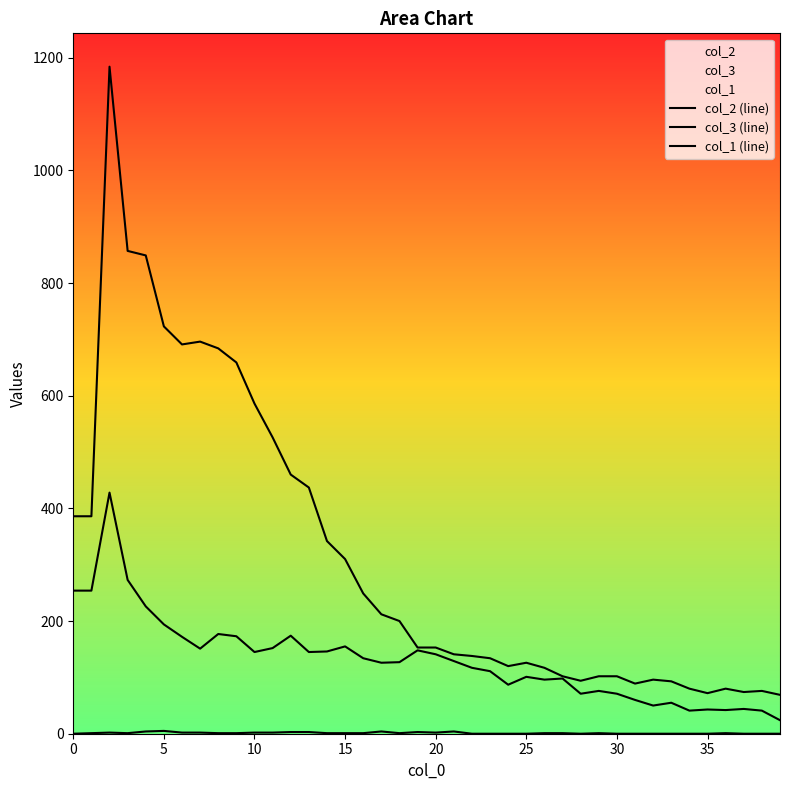

True or false: col_2 (line) has a value of 686 at 12.

False